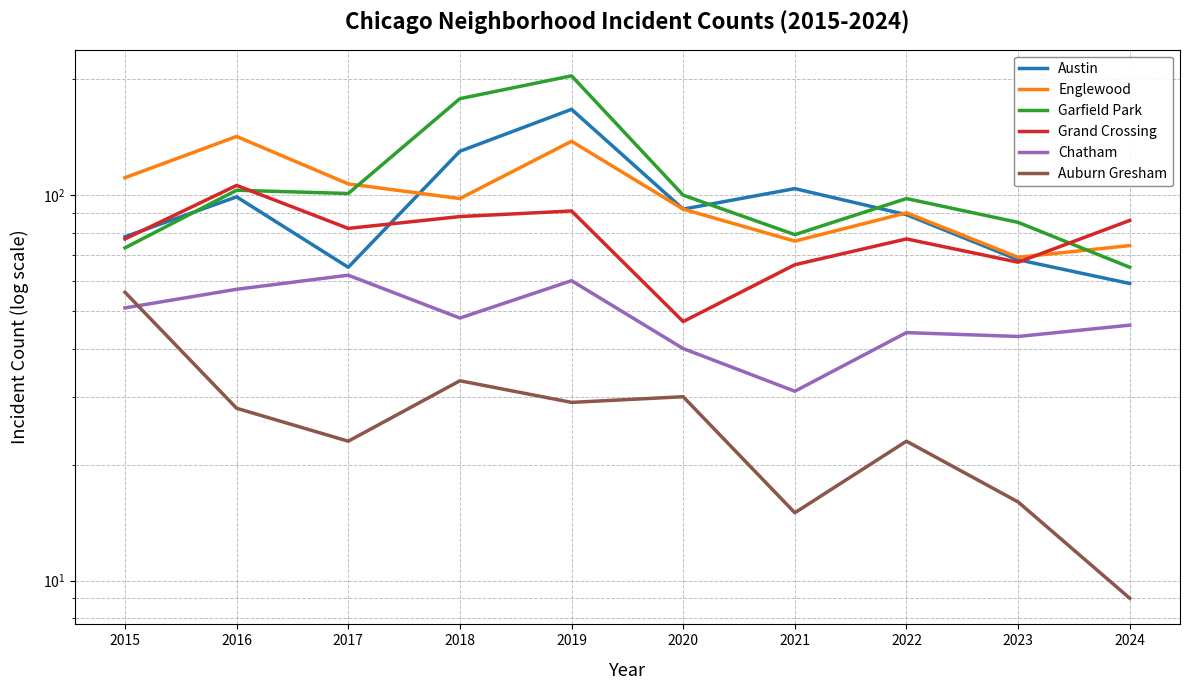

What is the spread (max minus min) of values at 2023?

69